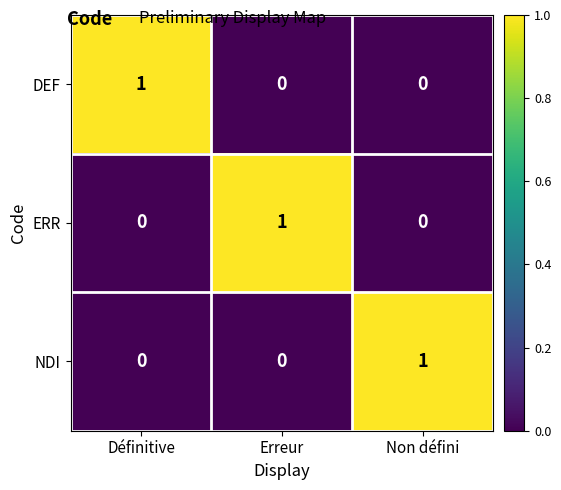

Reading left to right, extract all data points from this chart.

DEF: 1	0	0
ERR: 0	1	0
NDI: 0	0	1